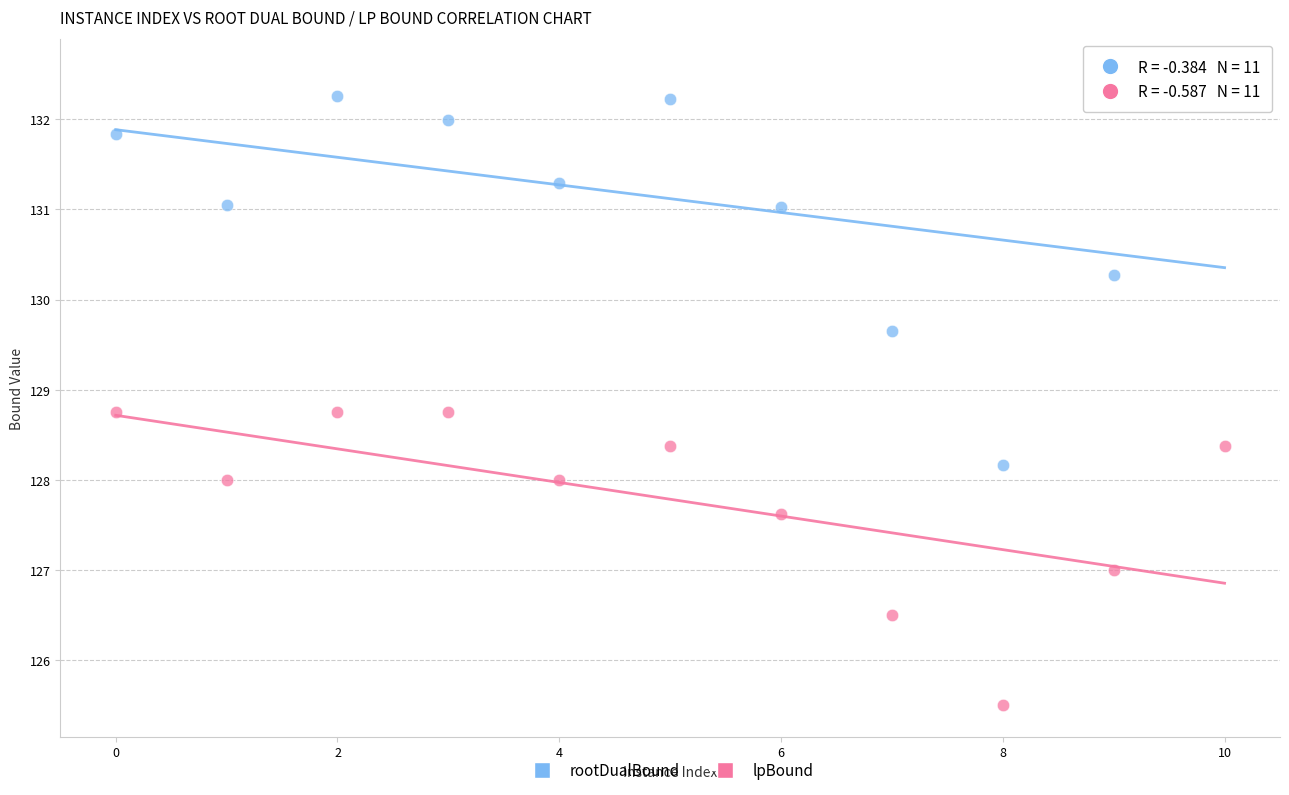

Which series reaches the minimum Y coordinate?

lpBound